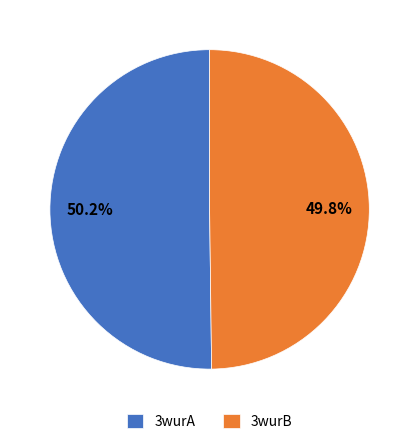

What is the ratio of the value at 3wurA to the value at 3wurB?

1.0